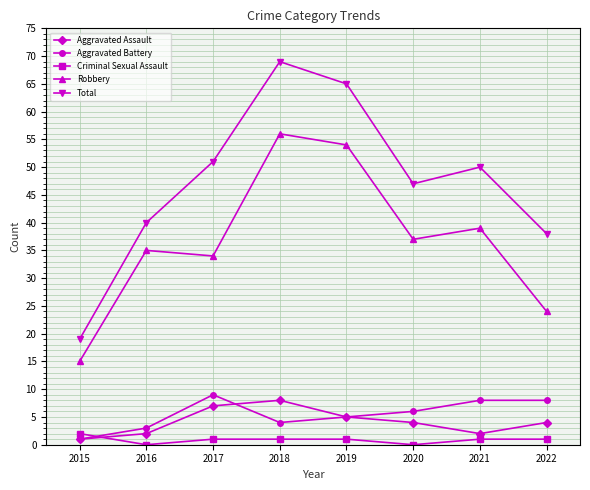

At which category does Total reach its first local peak?

2018